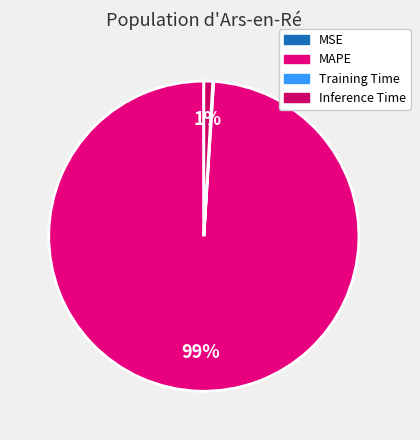

Which category has the biggest portion of the pie?

MAPE